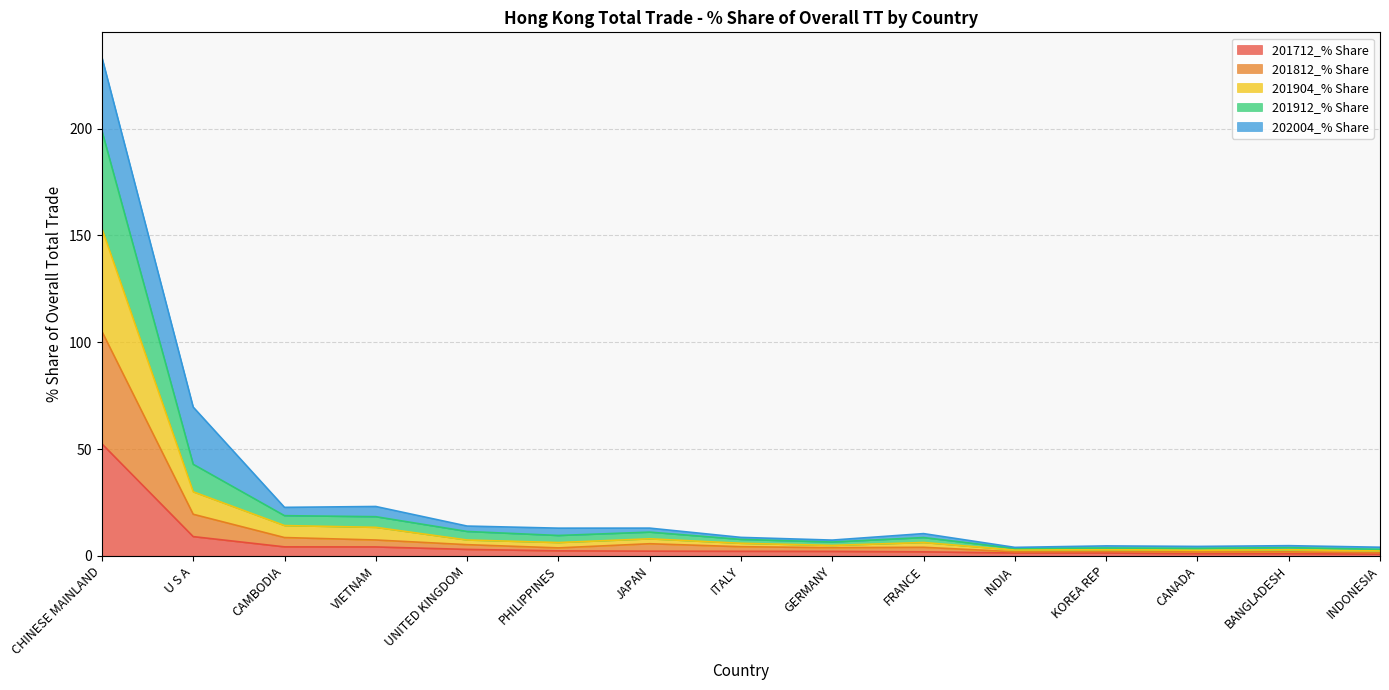

How many categories are shown in the chart?

15